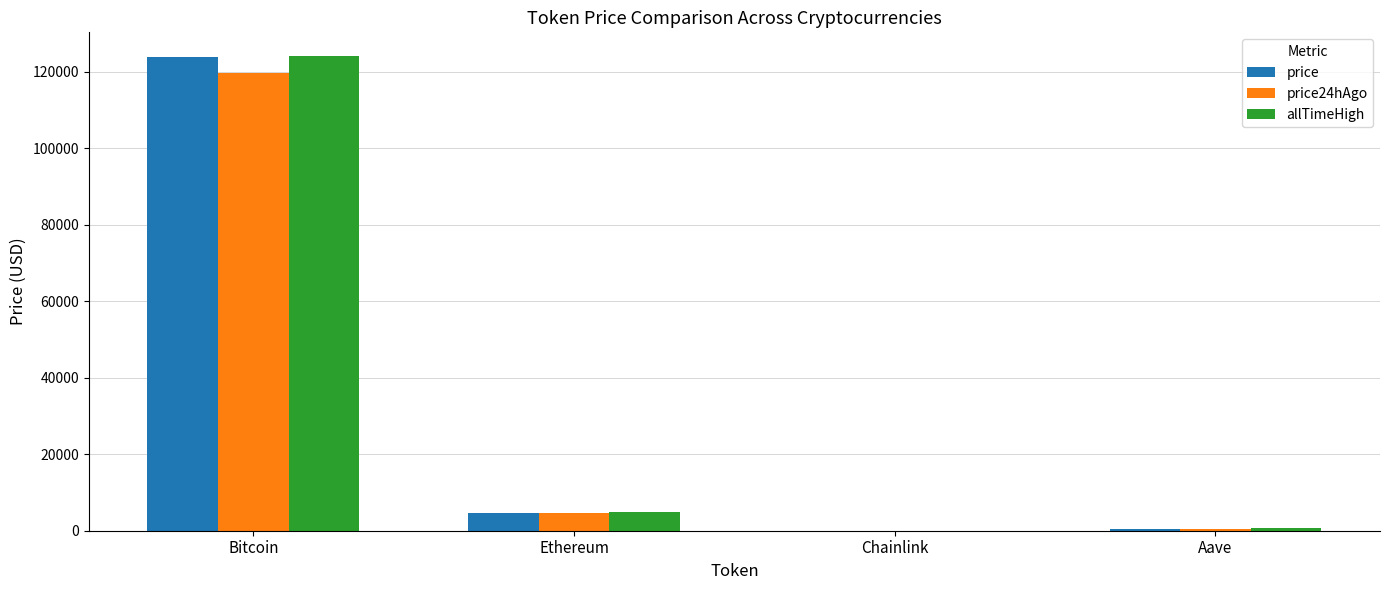

What are all the series names shown in the legend?

price, price24hAgo, allTimeHigh